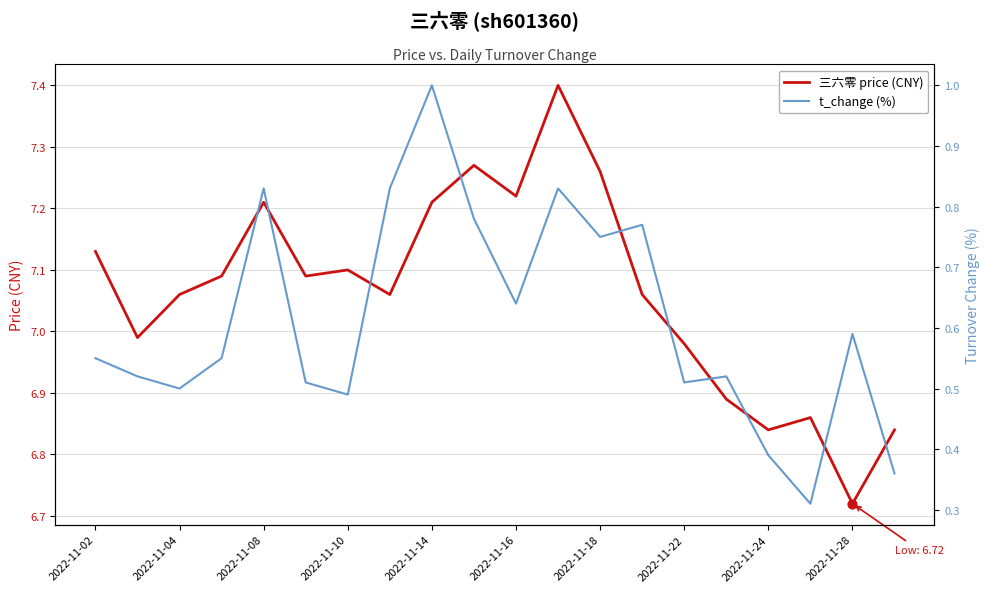

Which series has the widest spread of Y values?

t_change (%)